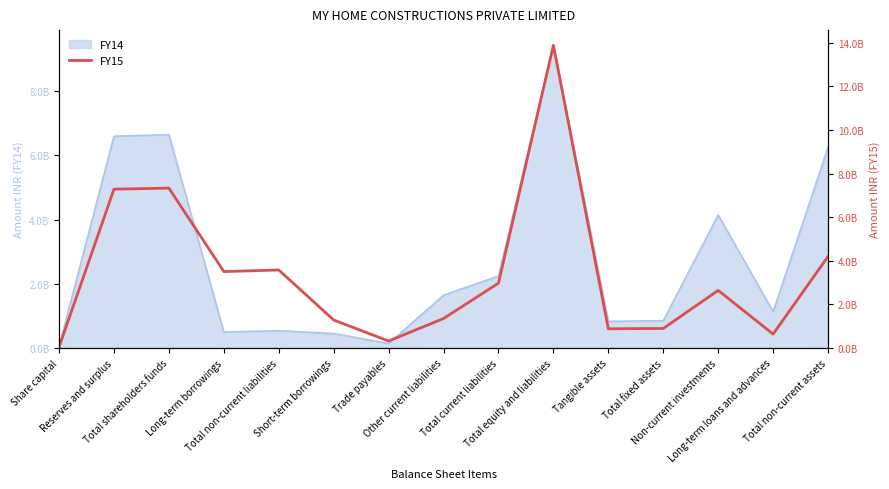

Count the number of values greater than 2643164532.

7